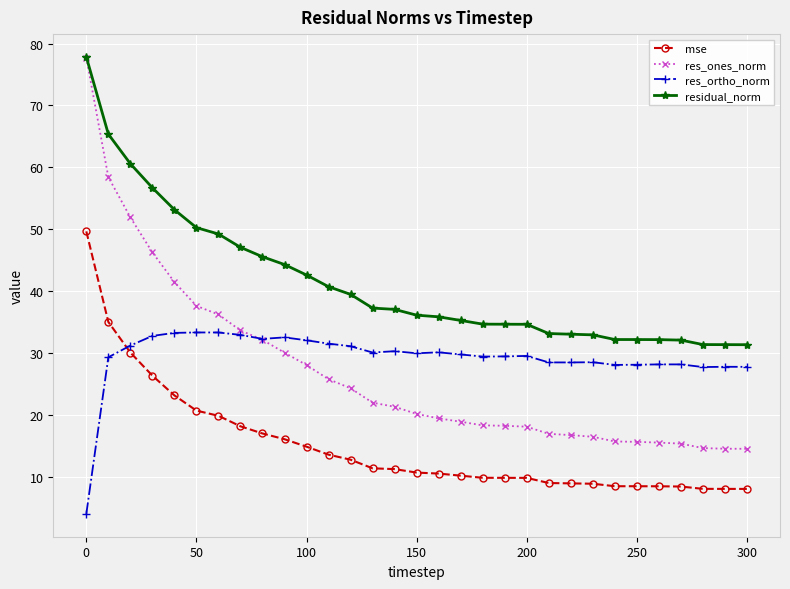

Which series has the largest total across all categories?

residual_norm